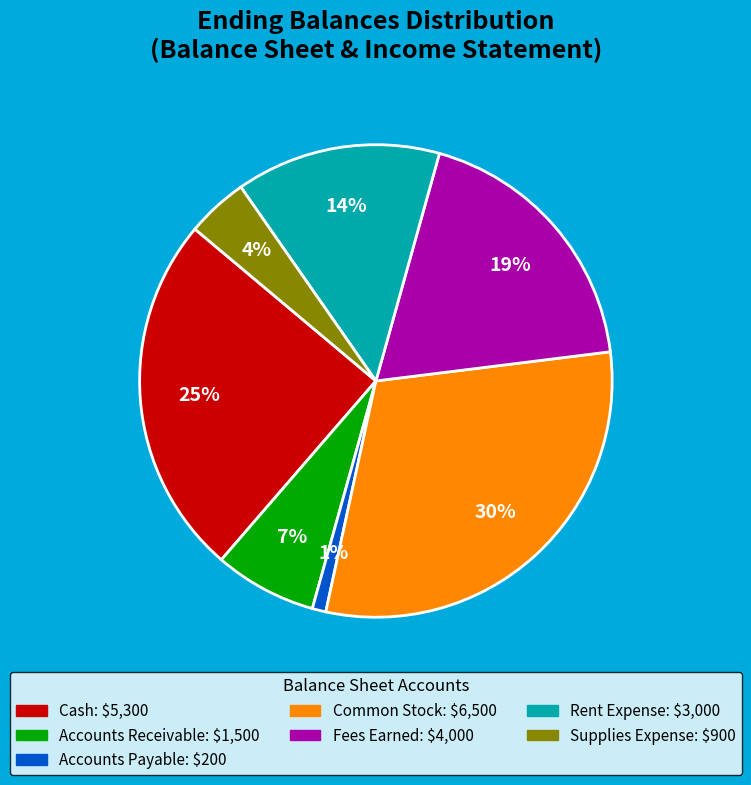

To the nearest percent, what portion does Supplies Expense represent?

4%